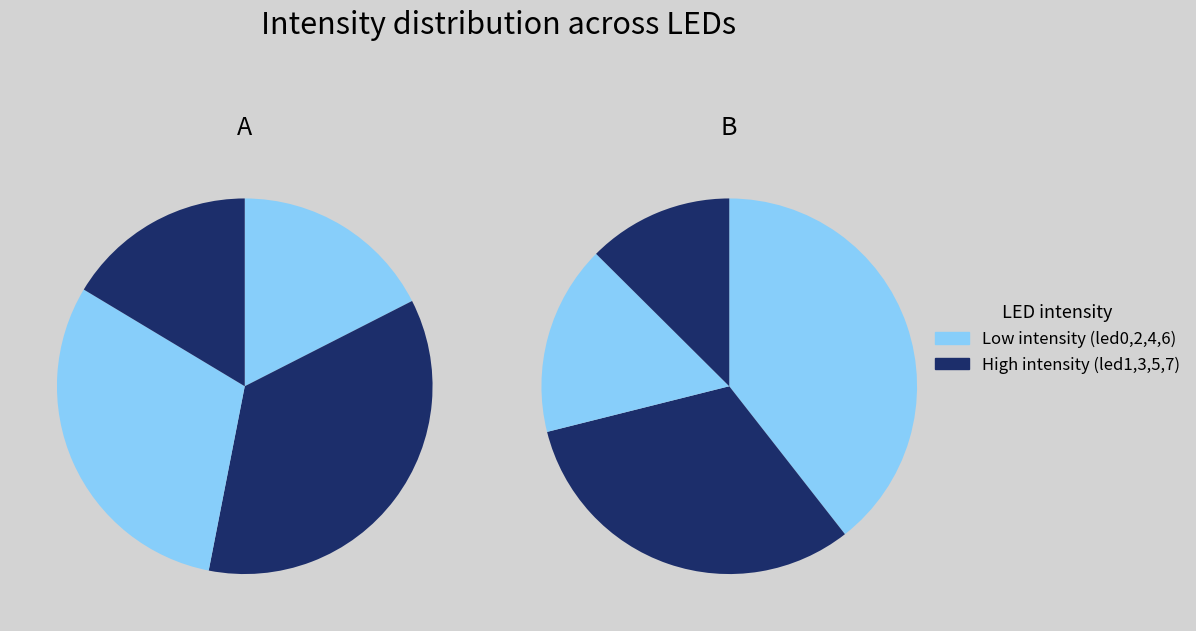

To the nearest percent, what is the difference between the led2 and led6 slice percentages?

13%